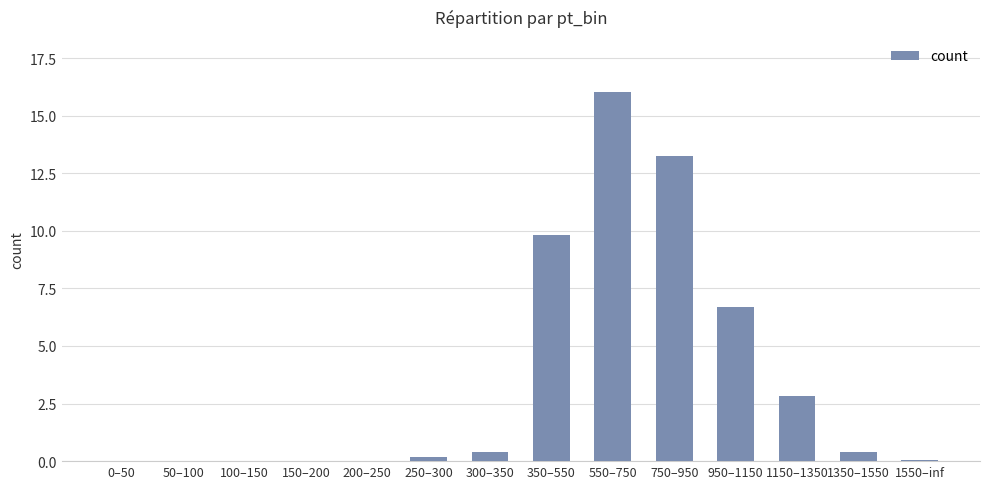

At which label is the value closest to 8?

950–1150